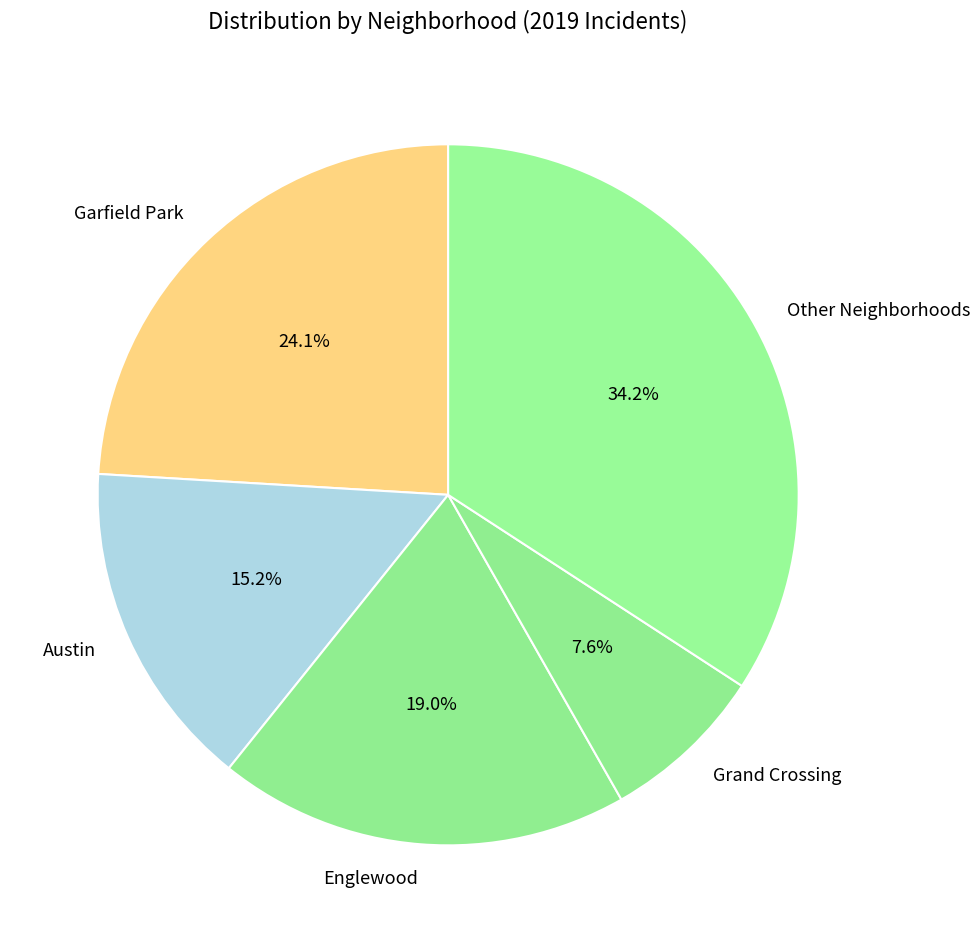

Does any single category account for the majority?

No